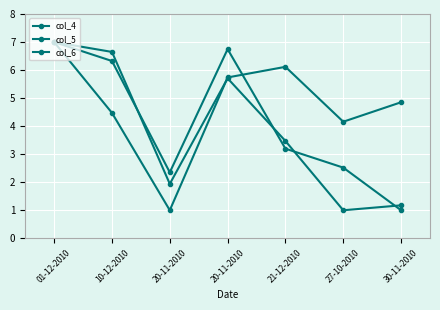

Does the chart have visible grid lines?

Yes